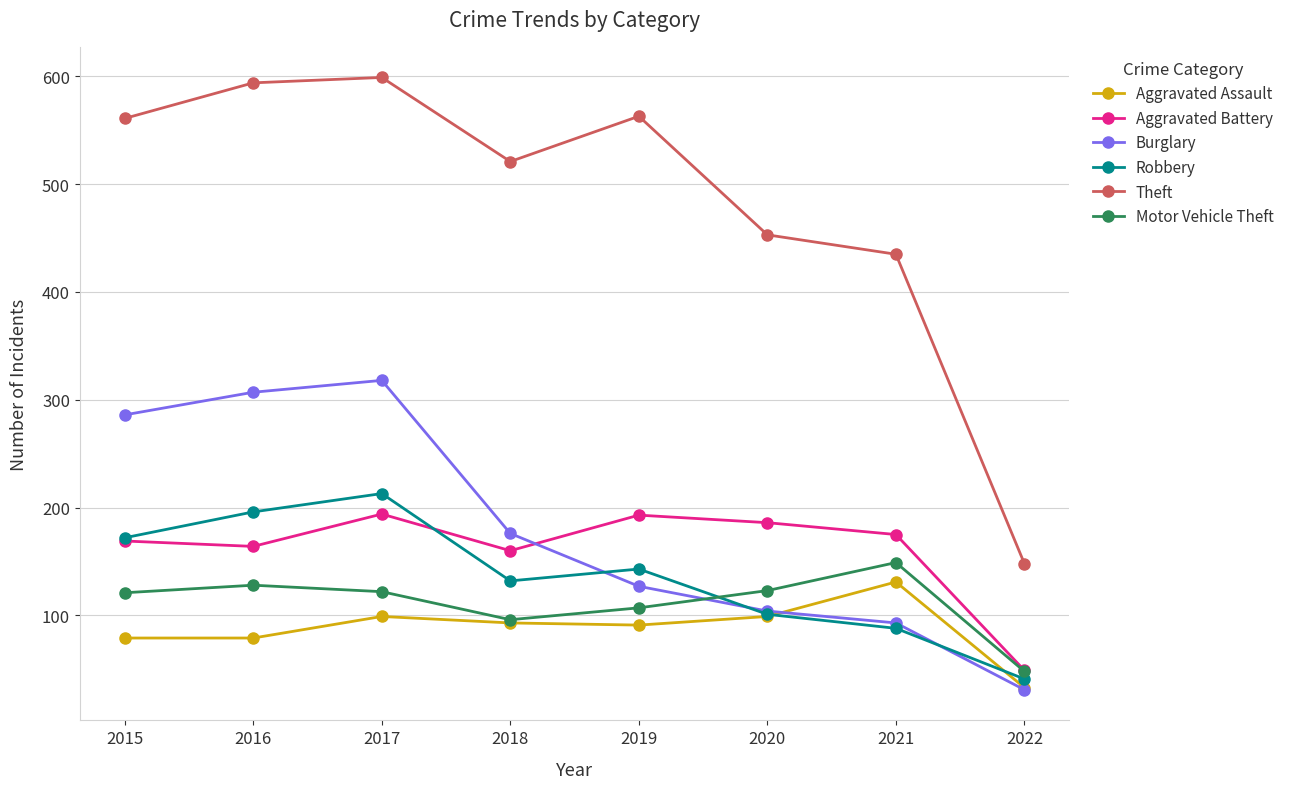

True or false: Robbery has a value of 172 at 2015.

True